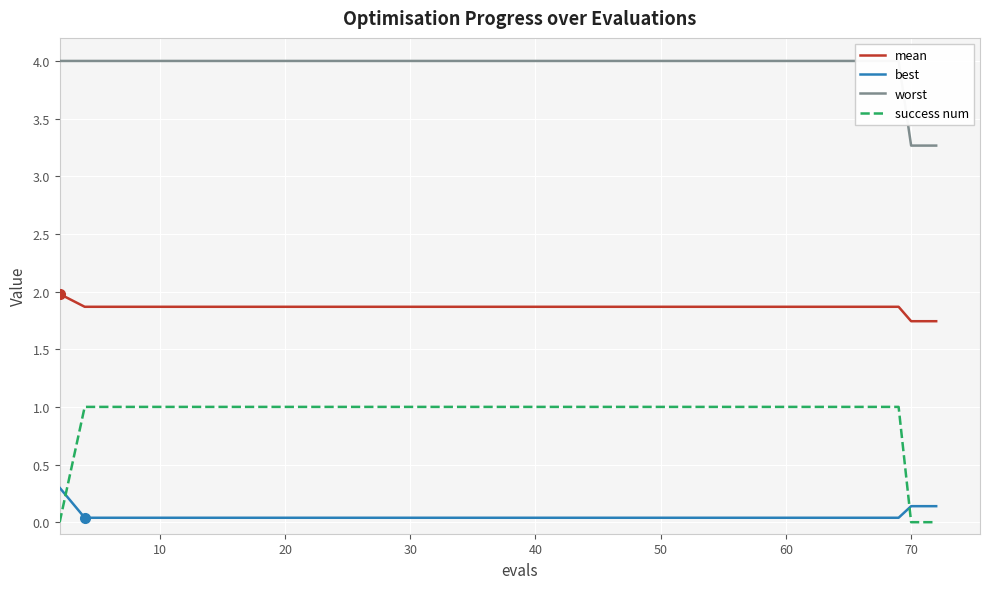

Which series has the largest range (max minus min)?

success num